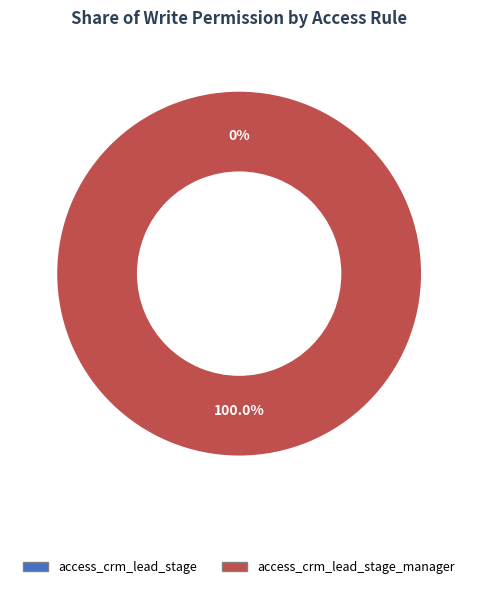

How many segments does this pie chart have?

2